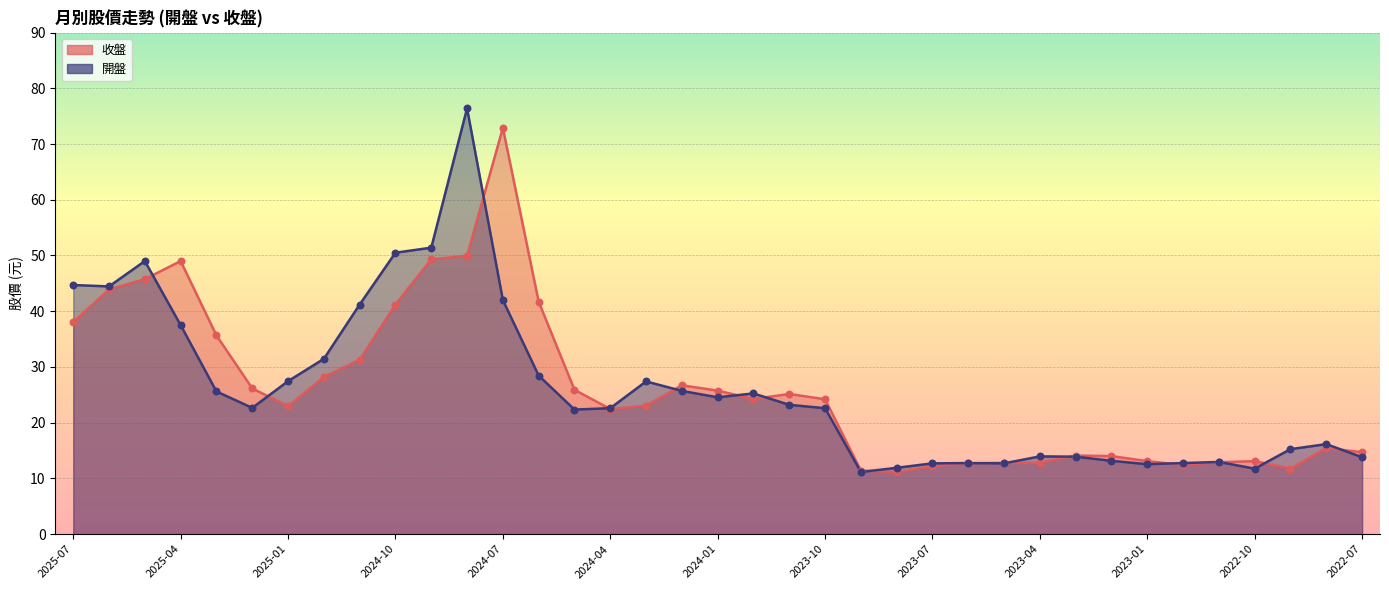

What are all the series names shown in the legend?

收盤, 開盤